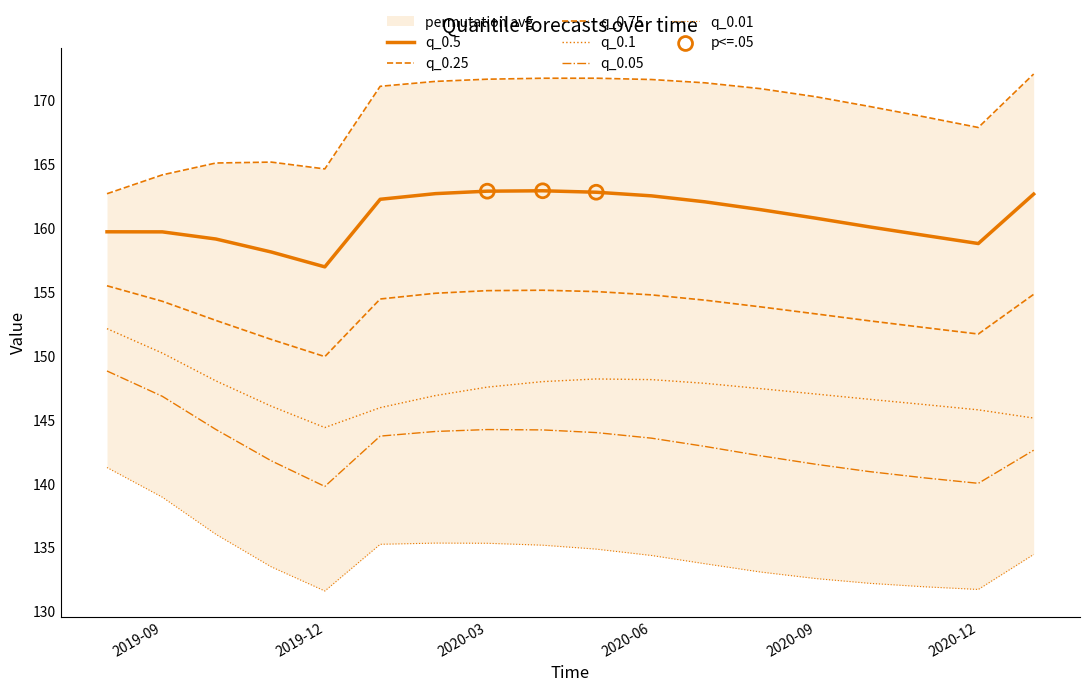

At how many categories does at least one series exceed 146?

18